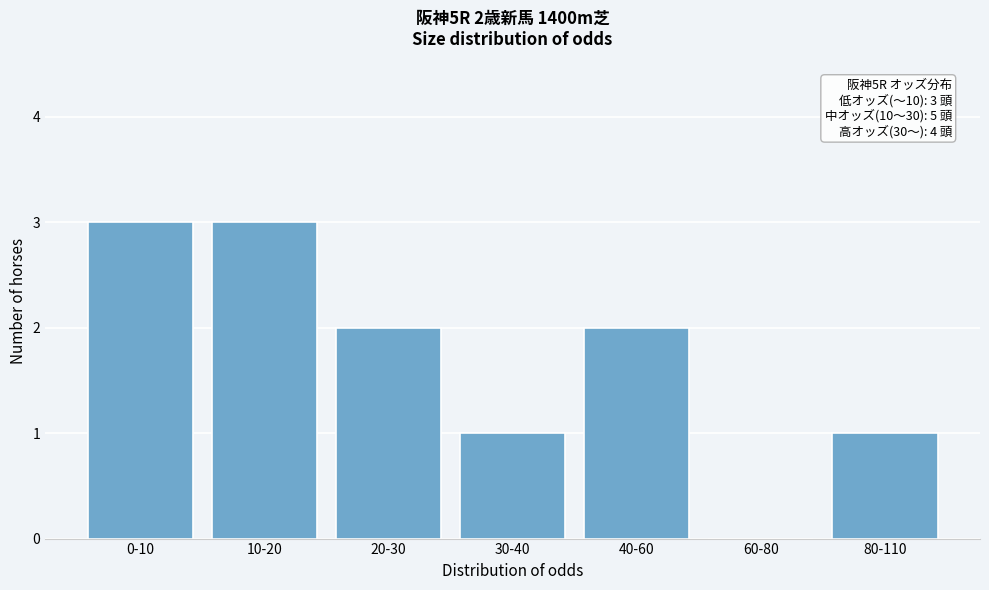

Reading left to right, extract all data points from this chart.

0-10=3	10-20=3	20-30=2	30-40=1	40-60=2	60-80=0	80-110=1